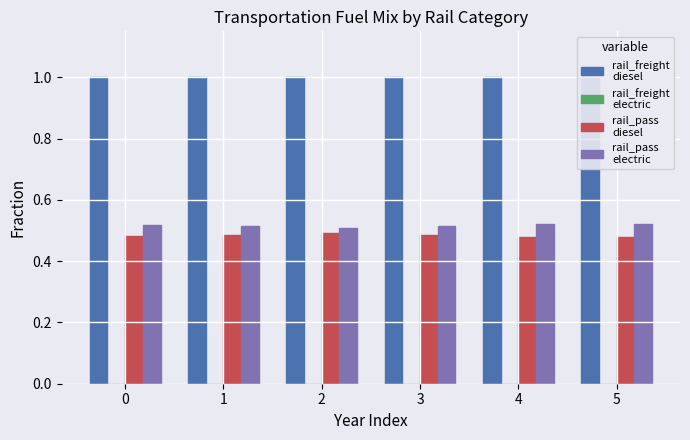

What is the approximate value of rail_pass
electric at 3?

0.5